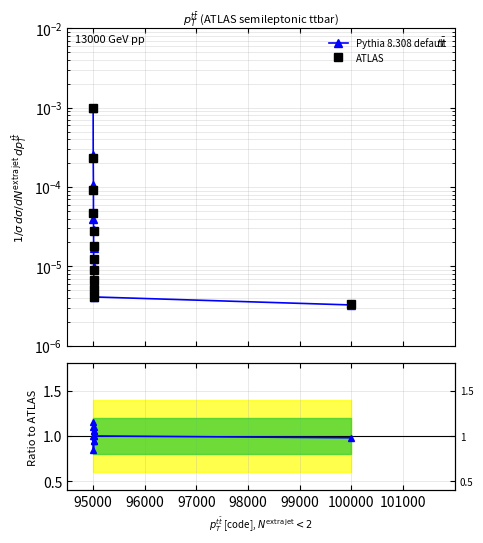

Is the value of ATLAS at 9 greater than the value of Pythia 8.308 default at 94000?

No